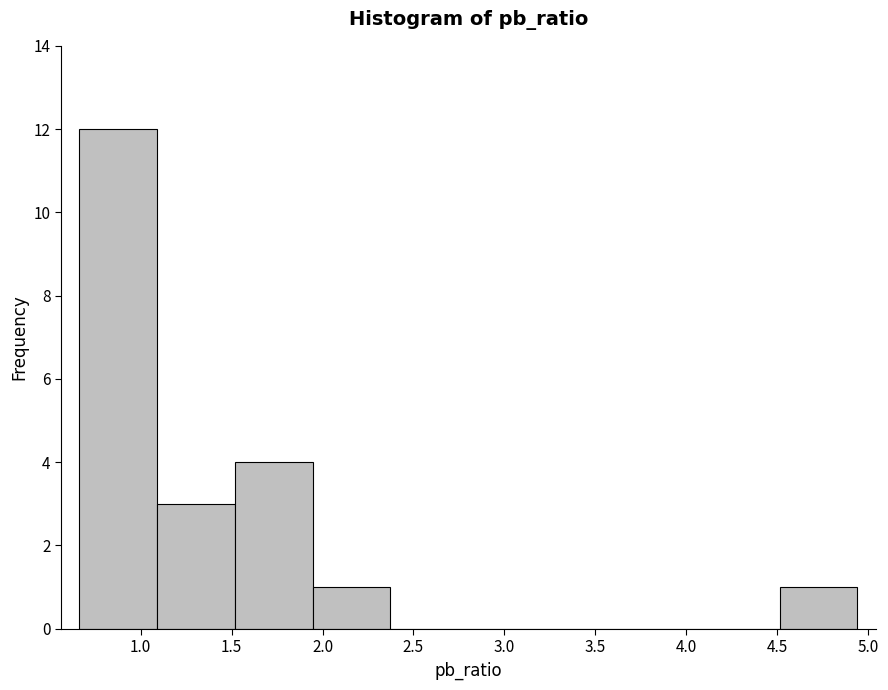

Reading left to right, transcribe this chart: for each bar, give the range it covers on the x-axis and its height. Neither the bar edges nor the heights are printed on the chart, so give them approximately, as read against the axes.

0.65 to 1.10: 12
1.10 to 1.50: 3
1.50 to 1.95: 4
1.95 to 2.35: 1
2.35 to 2.80: 0
2.80 to 3.25: 0
3.25 to 3.65: 0
3.65 to 4.10: 0
4.10 to 4.50: 0
4.50 to 4.95: 1